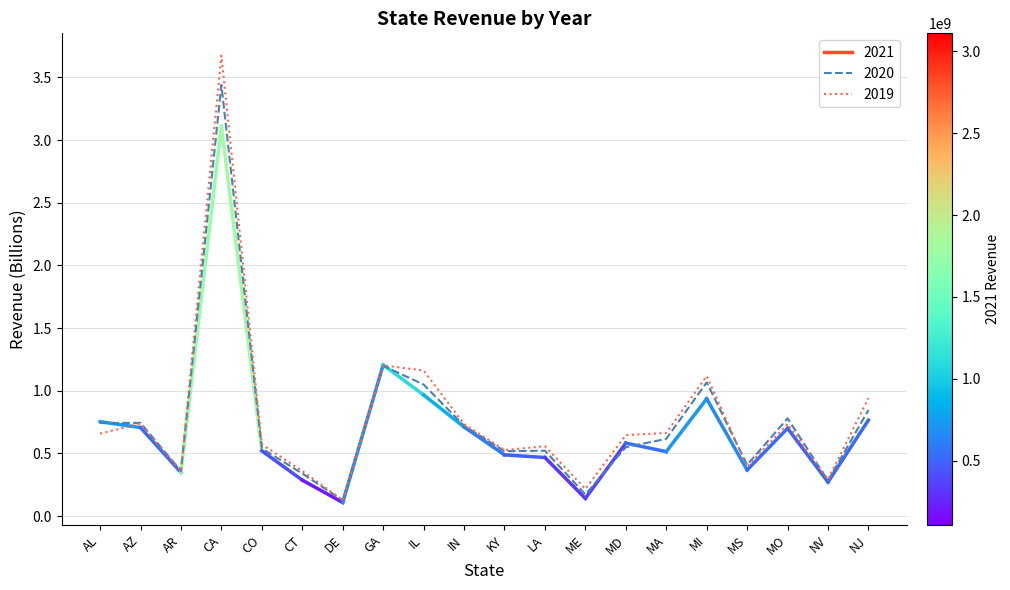

How many categories are shown in the chart?

20